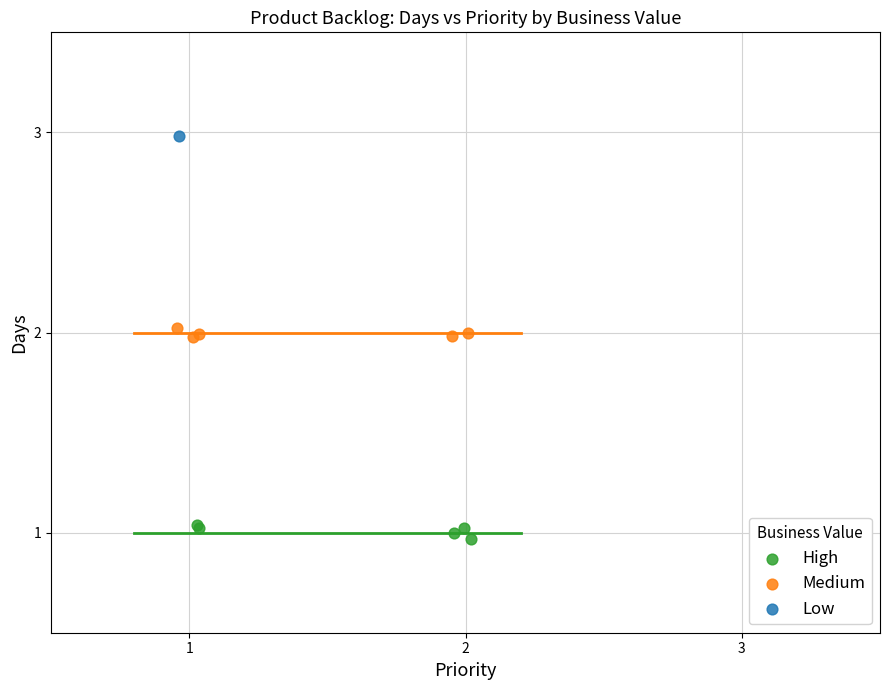

Which series contains the lowest Y value?

High